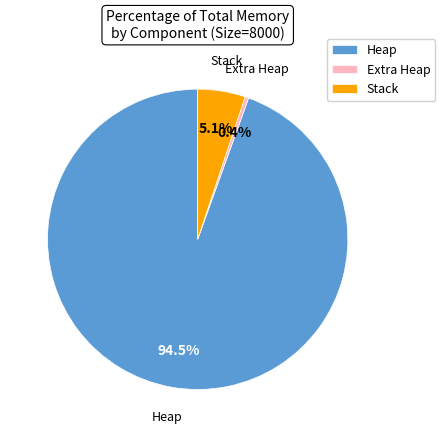

How many slices are in this pie chart?

3